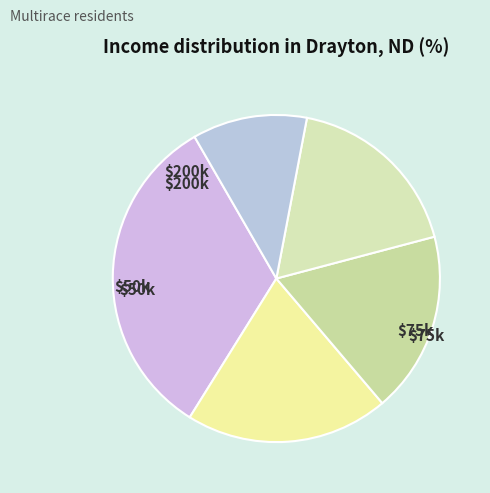

How many slices are in this pie chart?

5